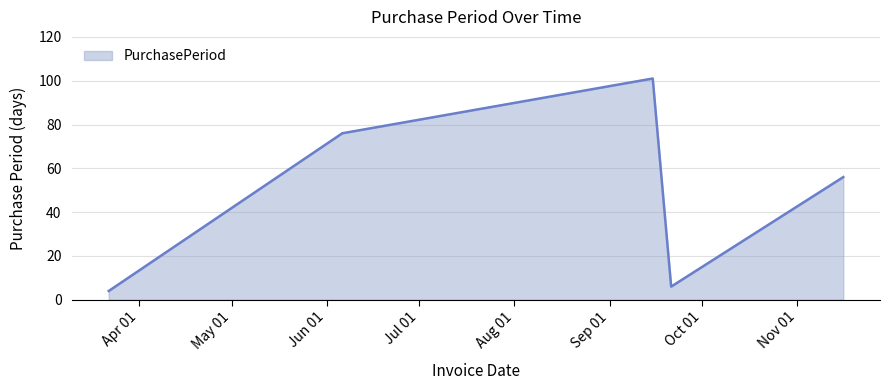

Does the chart have visible grid lines?

Yes